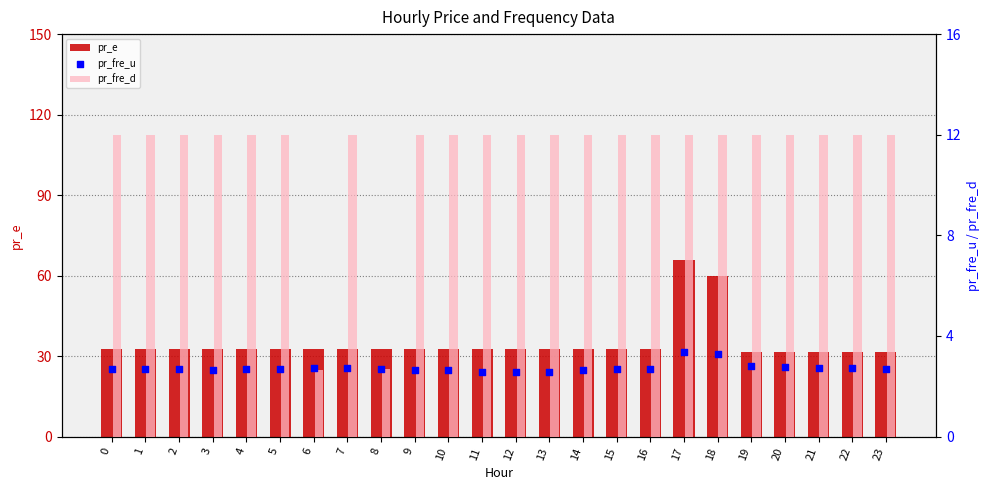

Is the value of pr_e at 5 greater than the value of pr_fre_d at 11?

Yes